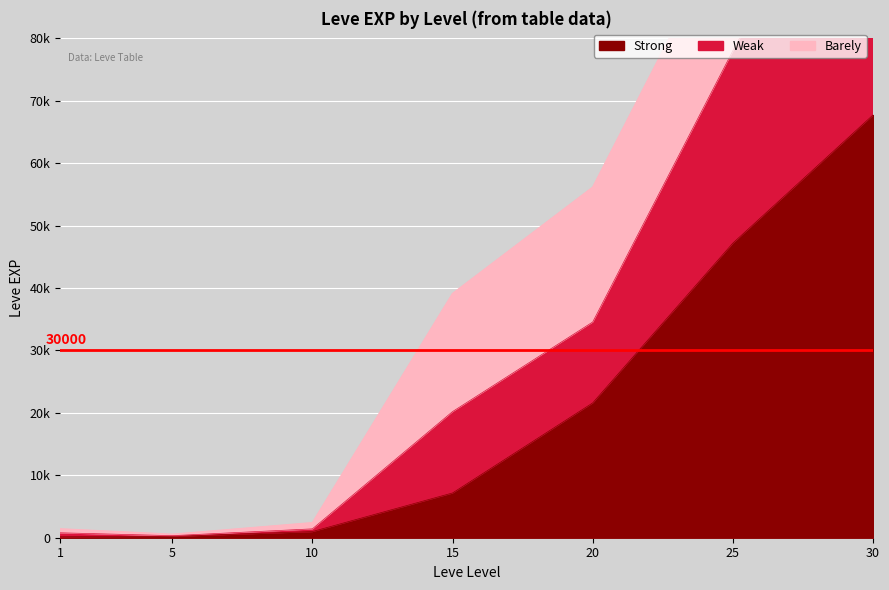

What is the value of the Weak point at the 7th from the left?

160590